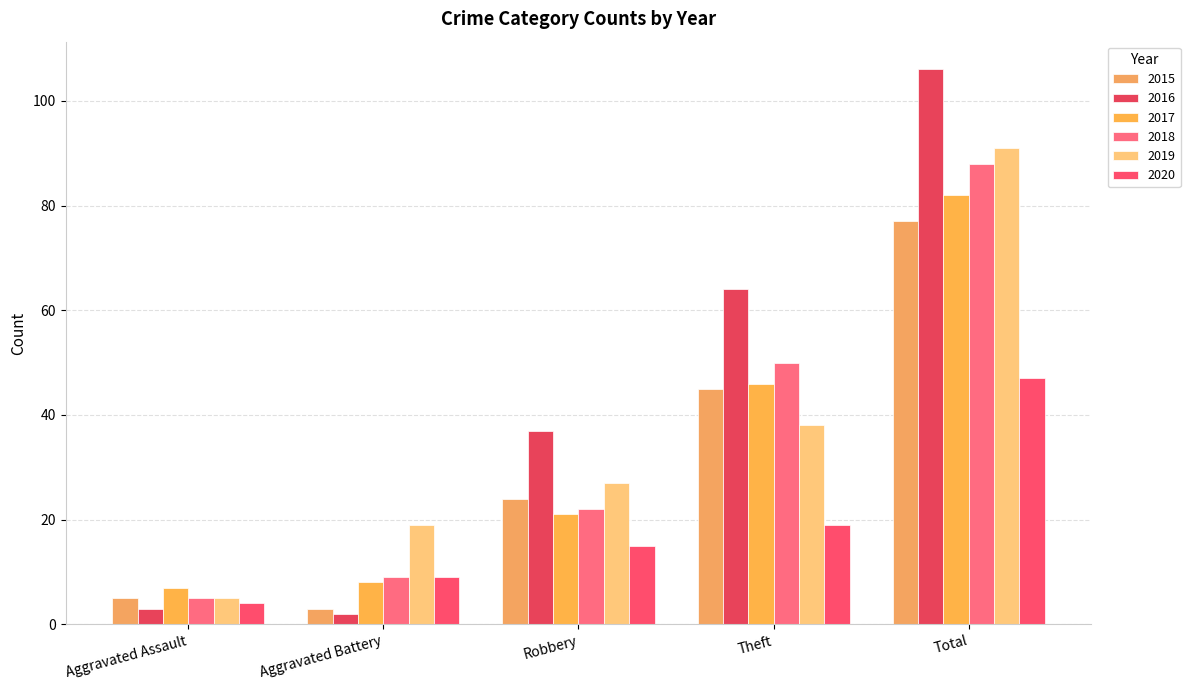

Between Aggravated Assault and Theft, which series saw the biggest shift?

2016